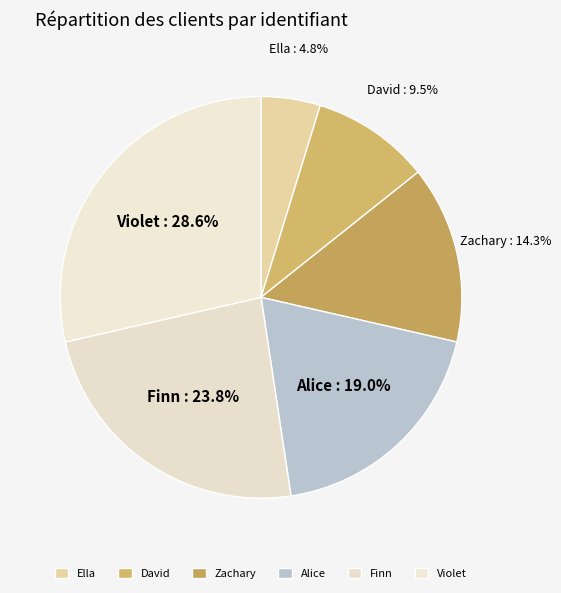

What percentage is the Alice slice, to the nearest percent?

19%